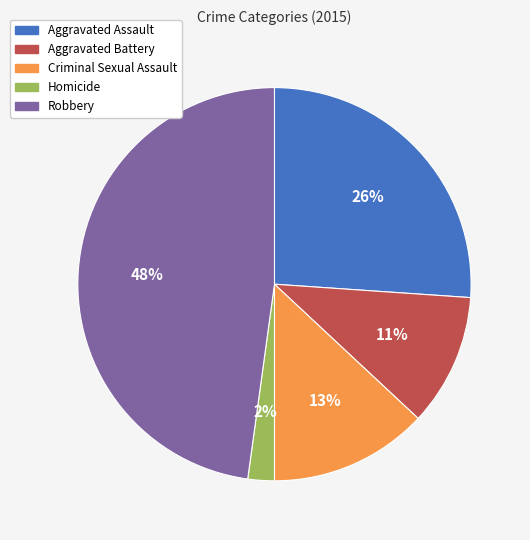

To the nearest percent, what percentage of the pie is Homicide?

2%